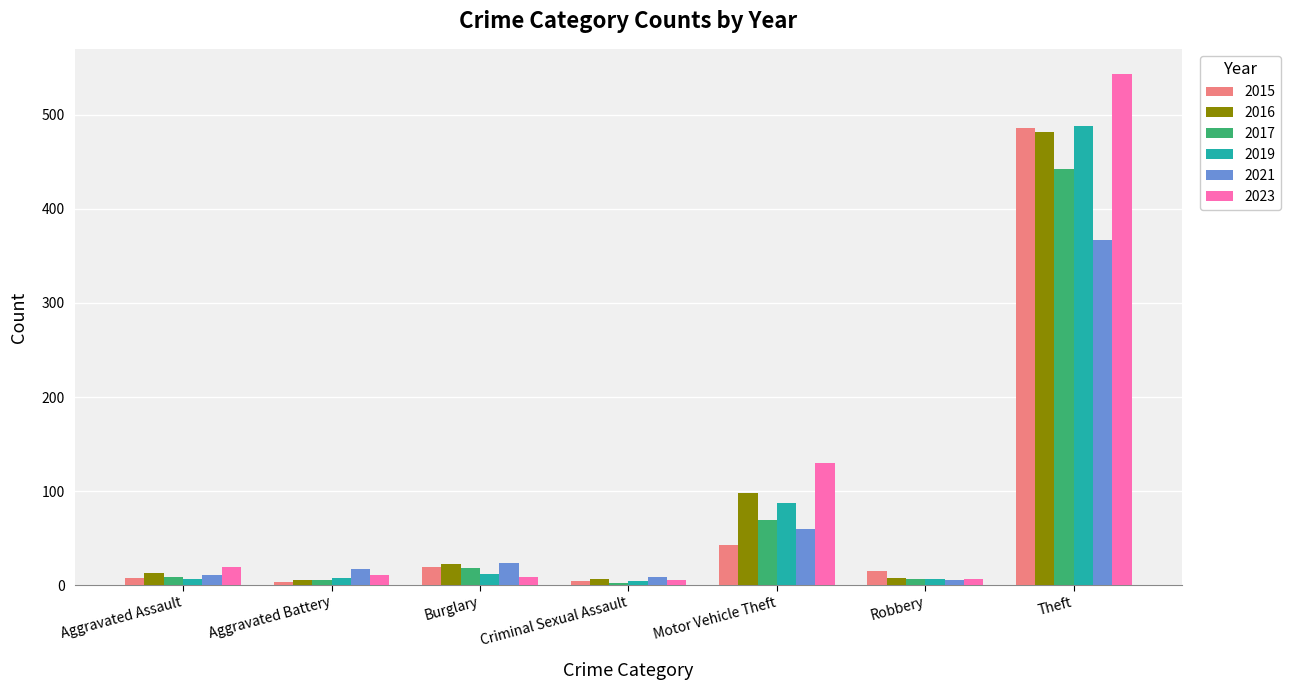

Does the chart contain stacked bars?

No